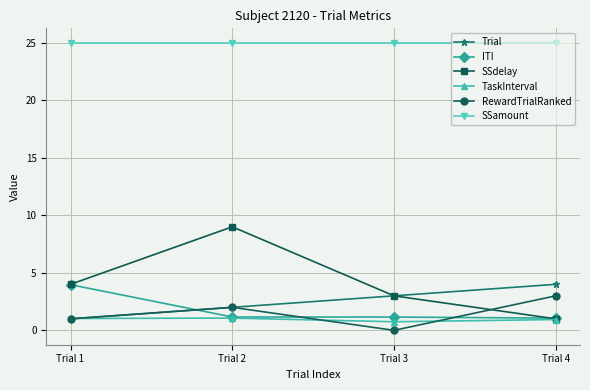

How many data points in Trial are less than 3?

2